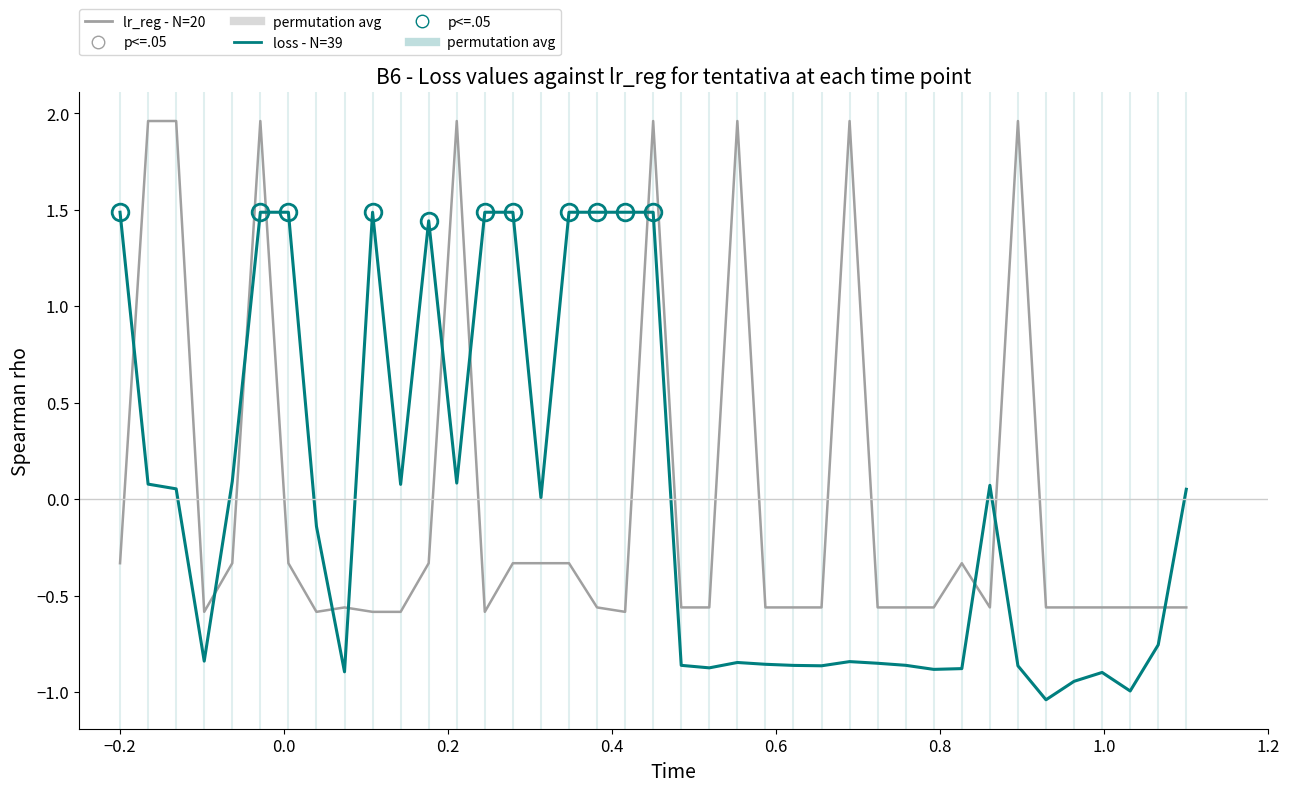

How many series are shown in this chart?

2